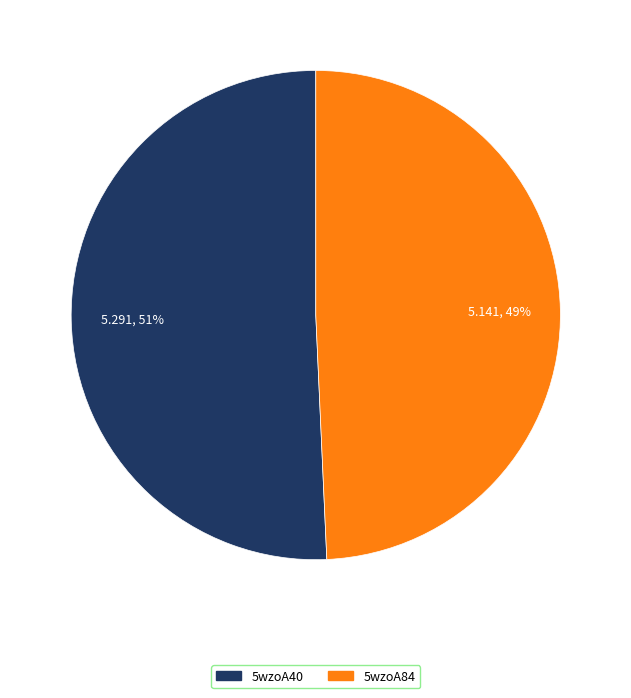

Which slice is the largest?

5wzoA40